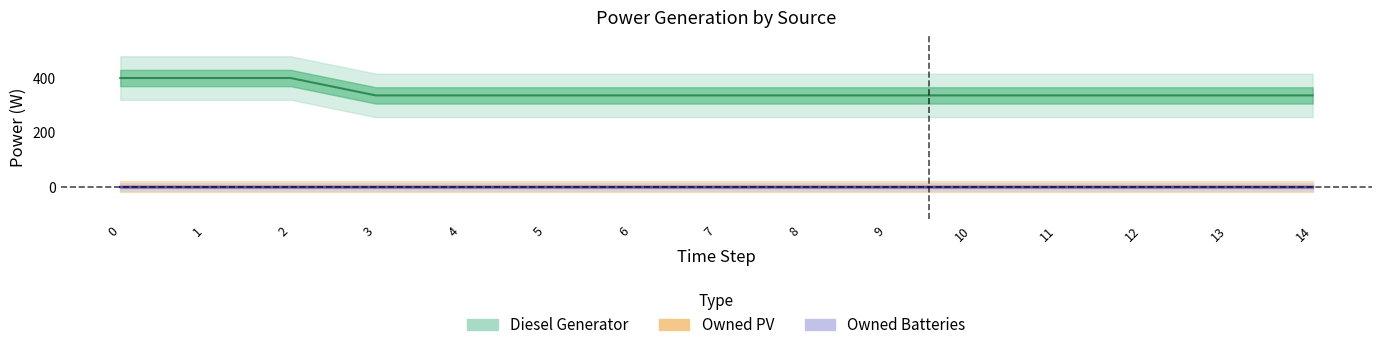

Which series changed the most between 10 and 12?

Diesel Generator